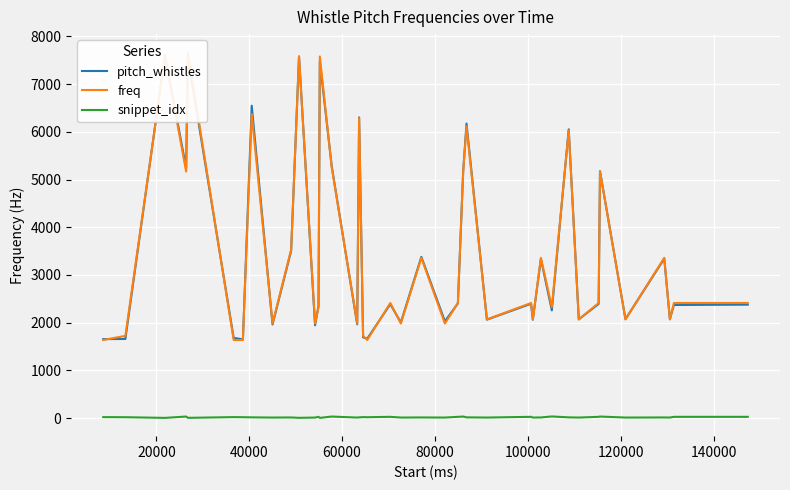

True or false: pitch_whistles and snippet_idx cross at least once.

False